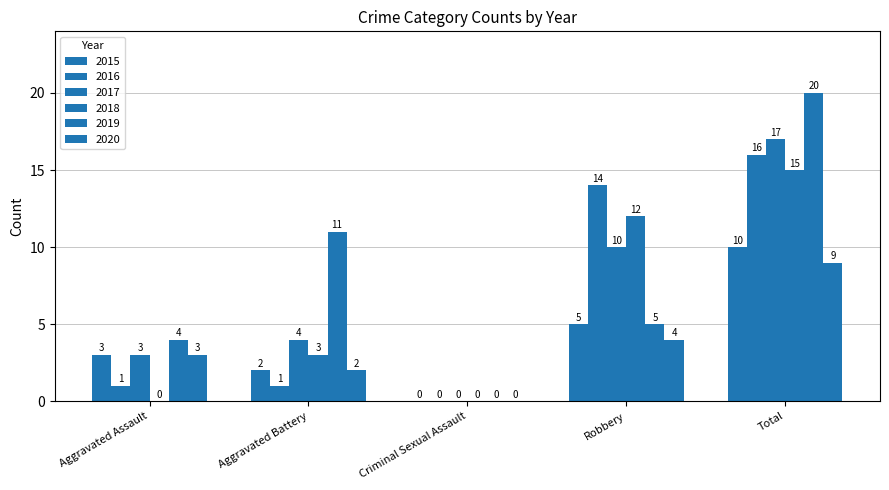

Is the value of 2016 at Aggravated Assault greater than the value of 2015 at Total?

No